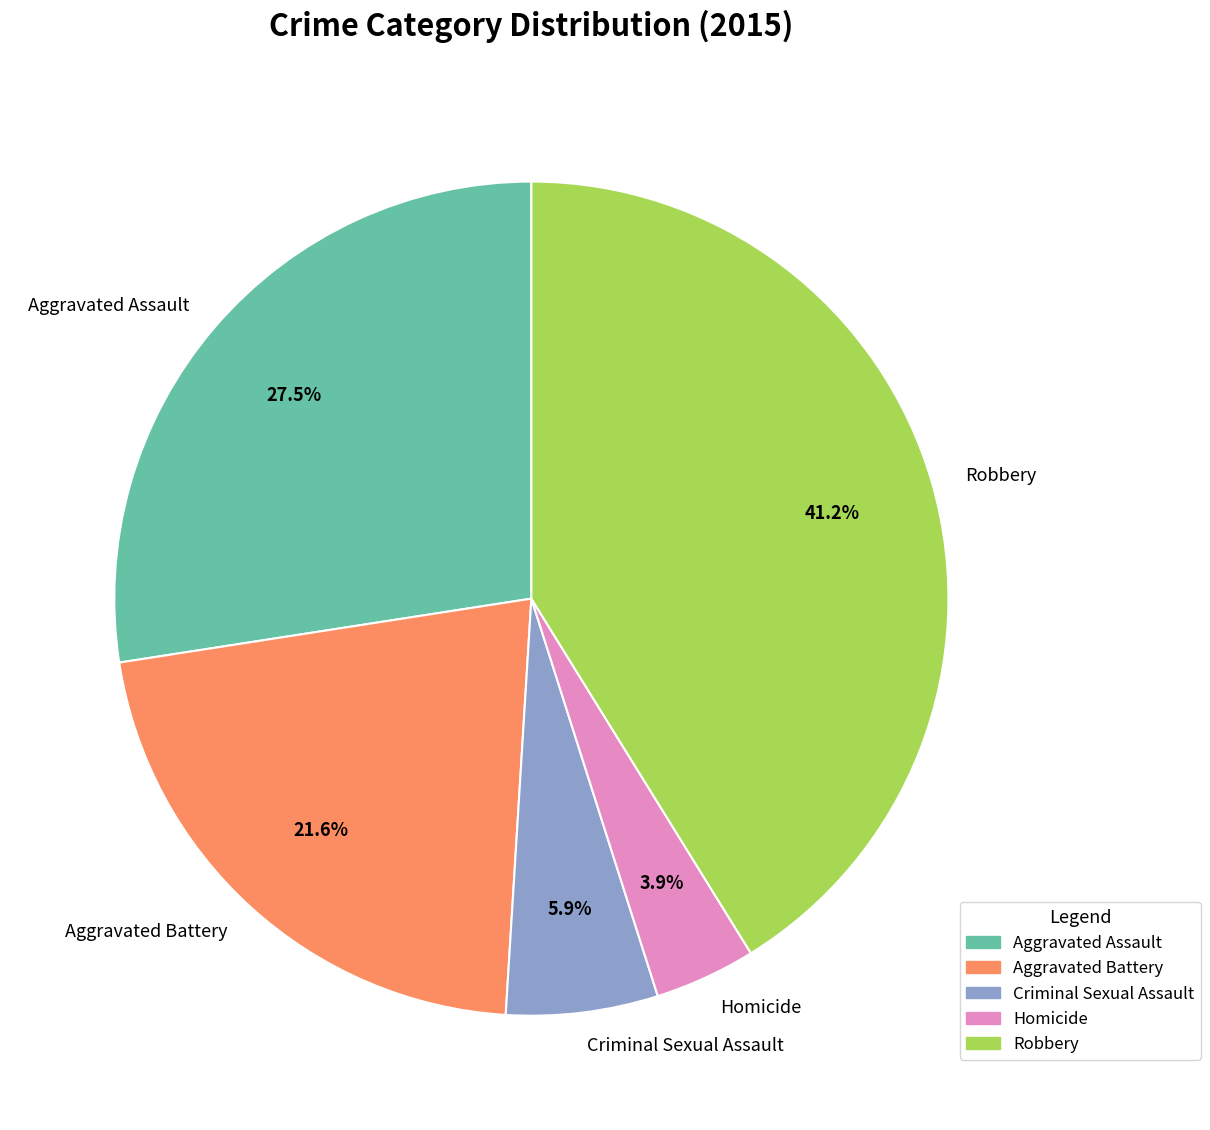

What percentage is NOT represented by Homicide?

96.1%